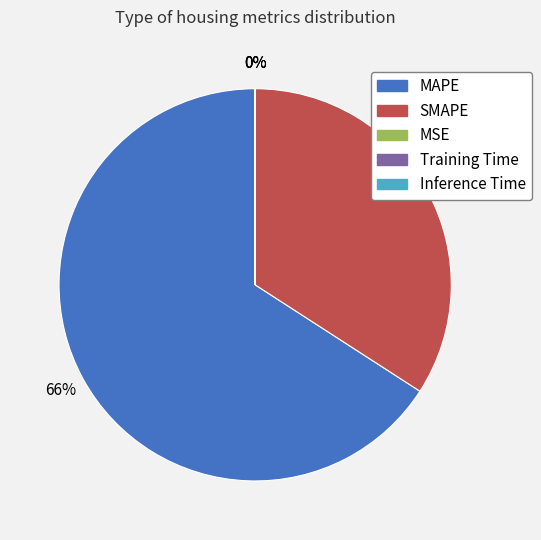

Which category accounts for the majority?

MAPE